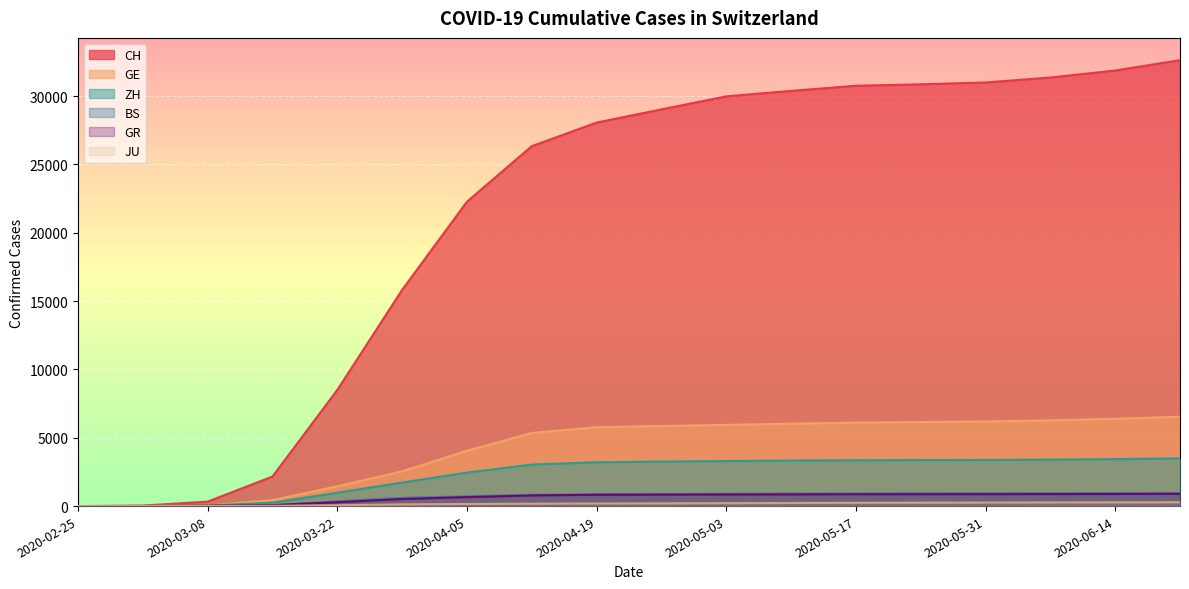

Between 2020-03-08 and 2020-05-31, which series saw the biggest shift?

CH